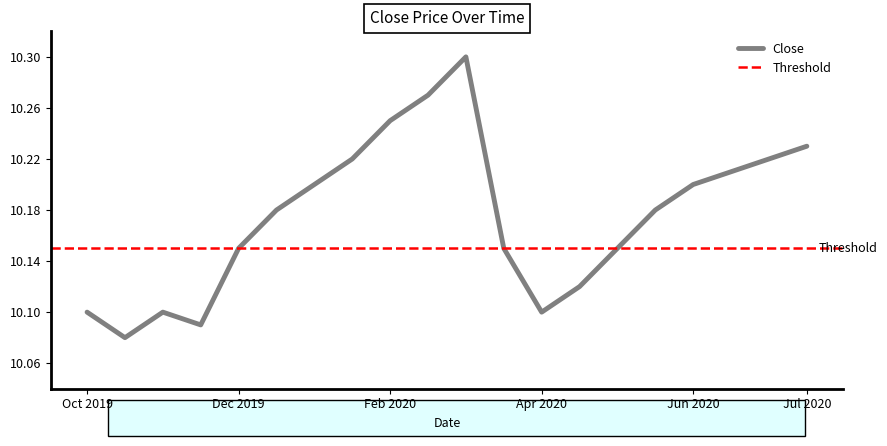

How many interior local peaks (higher than both neighbors) does the data have?

2